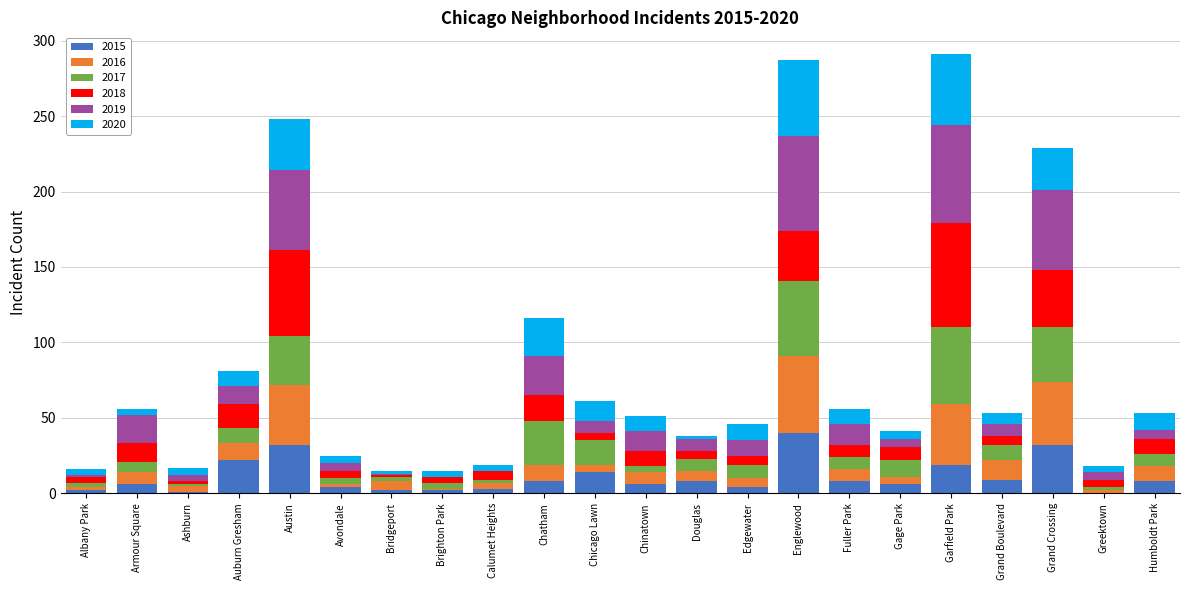

What is the maximum value for 2015?

40